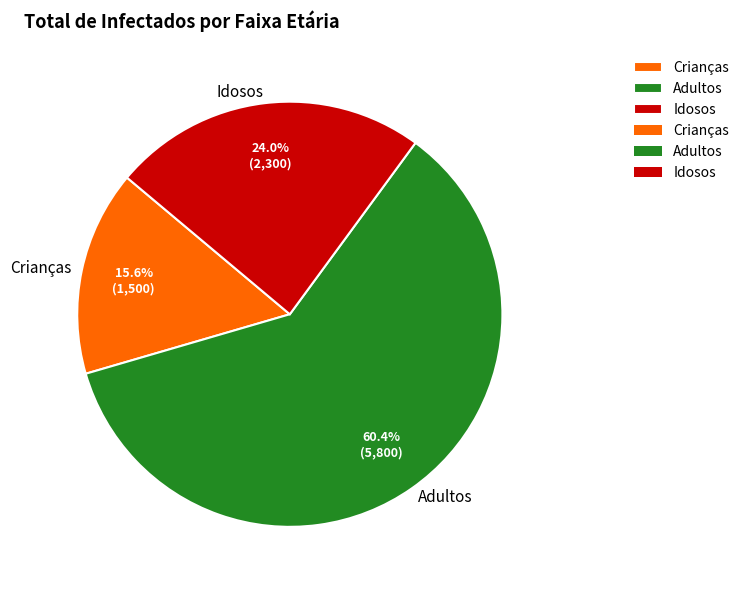

What percentage is the Crianças slice, to the nearest percent?

16%